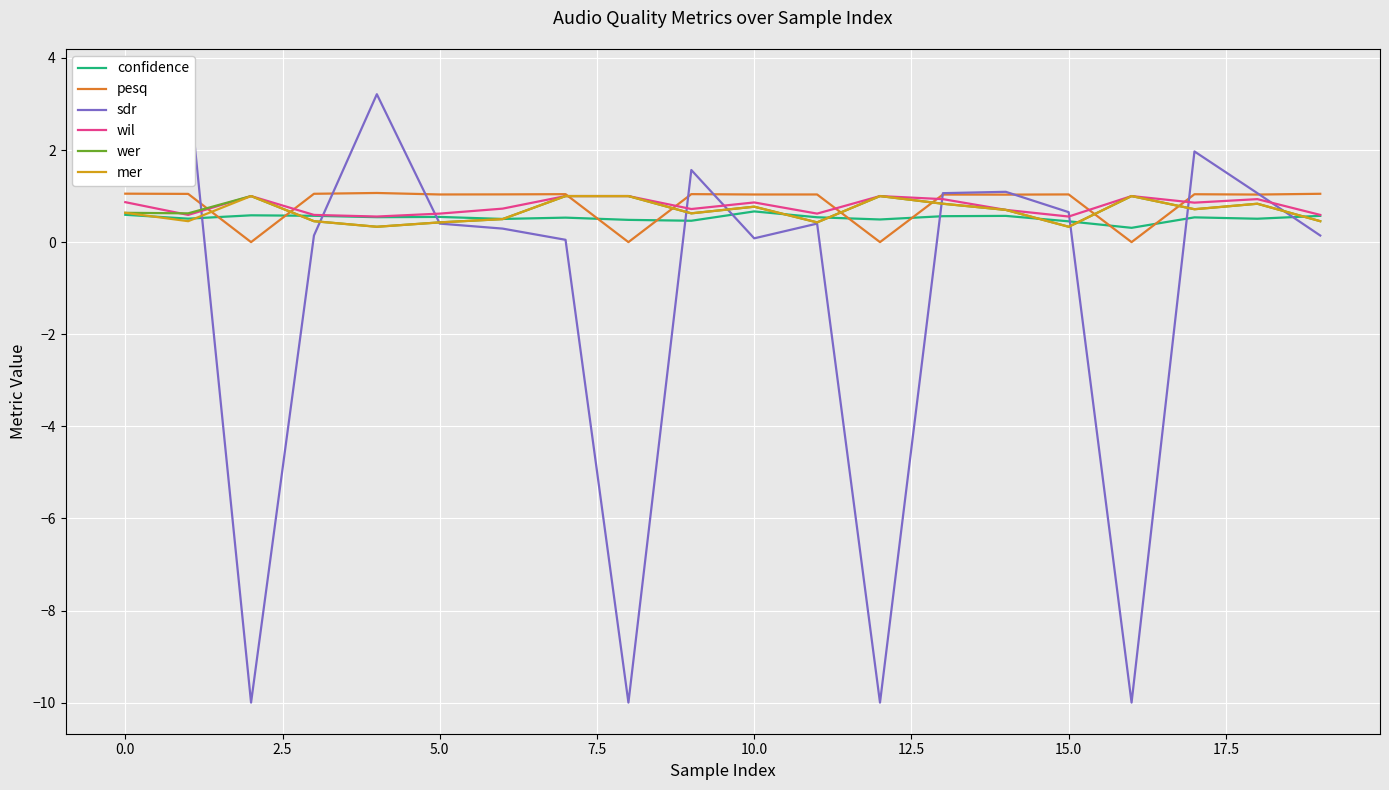

Is it true that pesq equals 1.1 at 0.0?

True